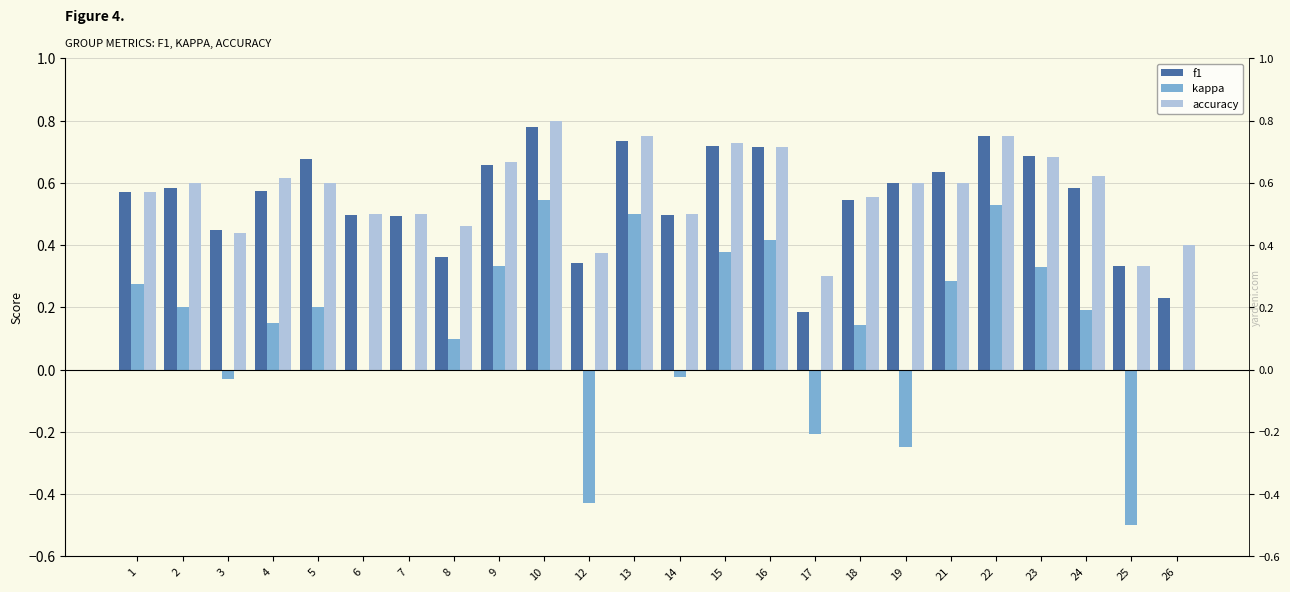

What is the average value of the f1 series?

0.5